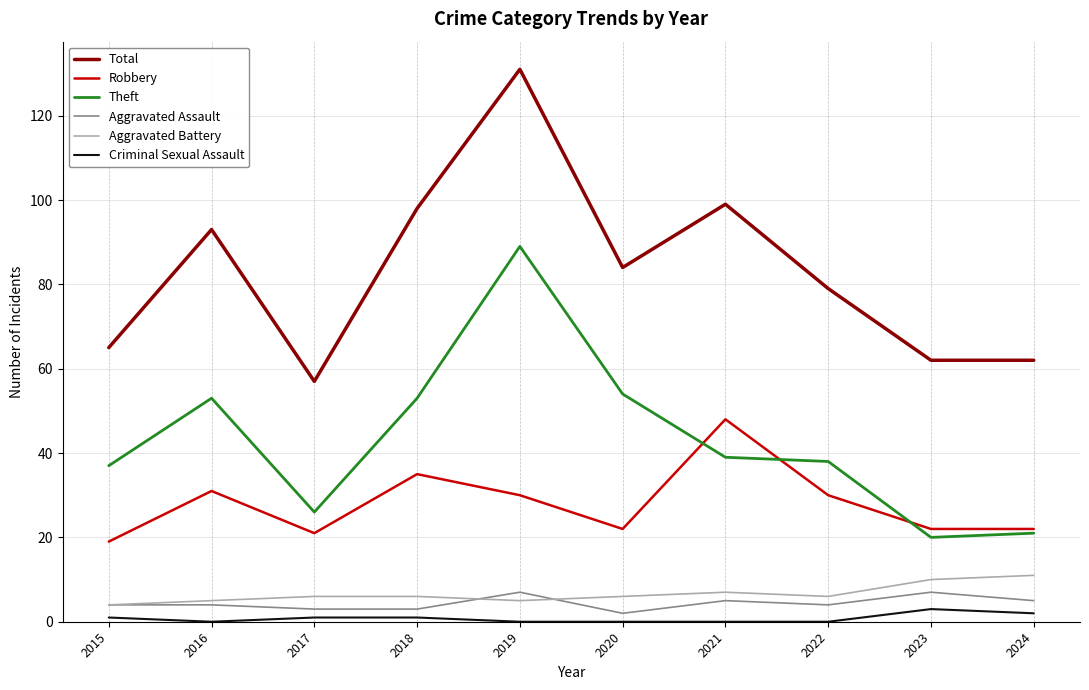

What are all the series names shown in the legend?

Total, Robbery, Theft, Aggravated Assault, Aggravated Battery, Criminal Sexual Assault